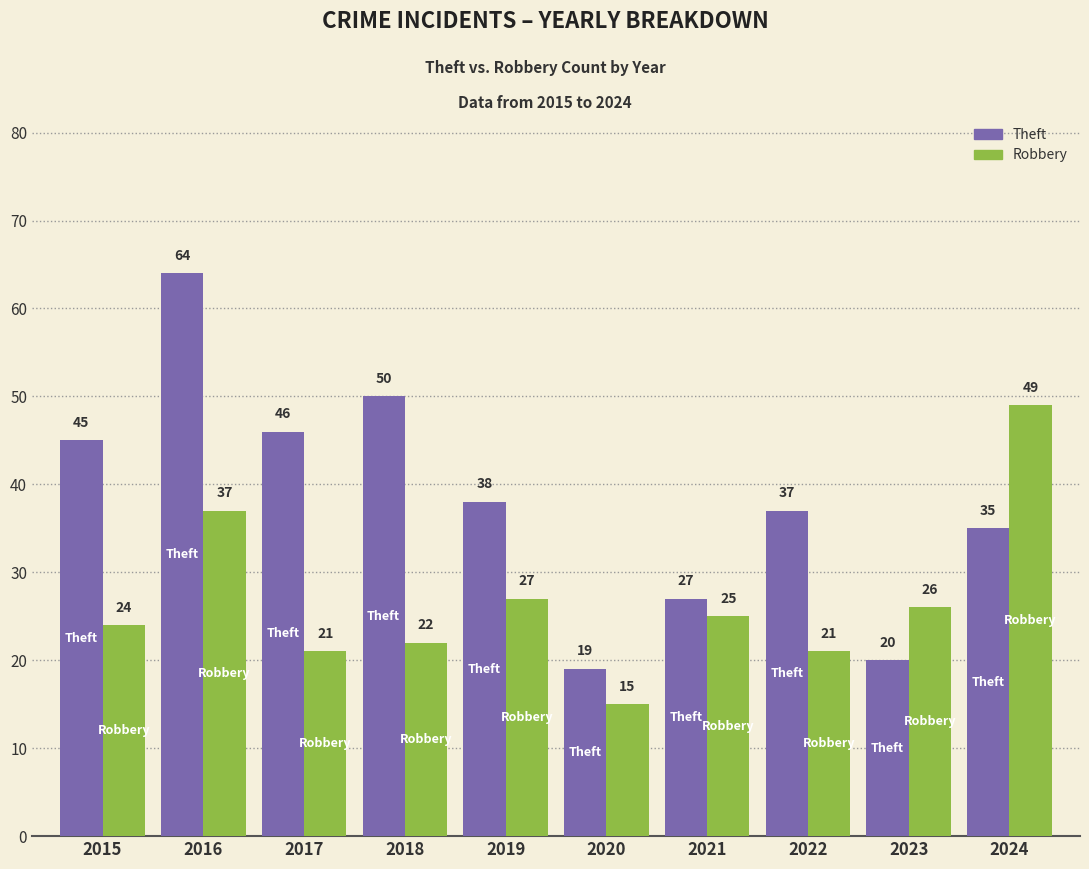

Which category has the highest value across all series?

2016